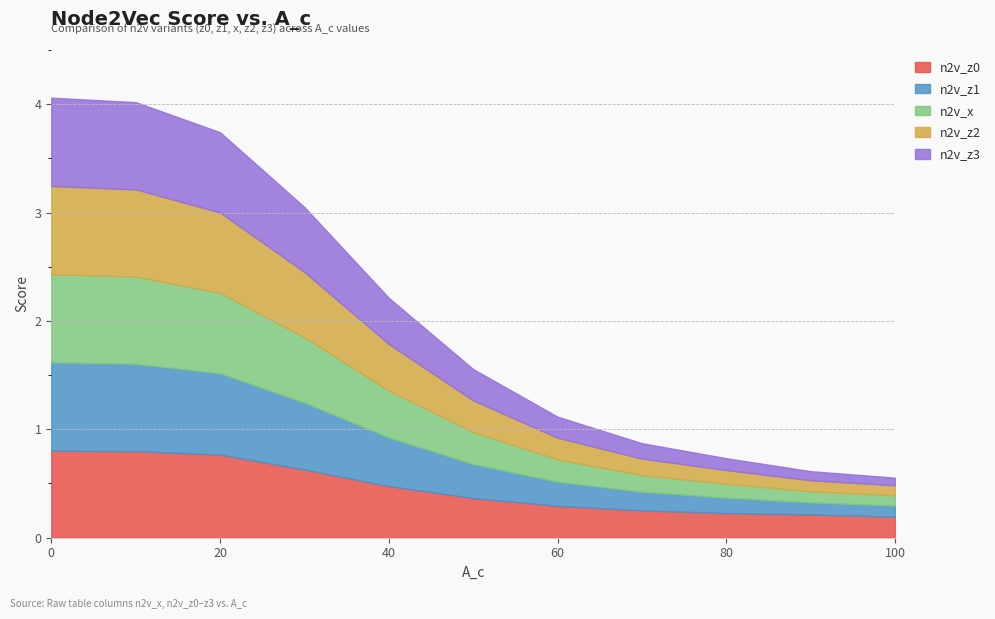

Reading left to right, extract all data points from this chart.

n2v_z0: 0.8	0.8	0.8	0.6	0.5	0.4	0.3	0.3	0.2	0.2	0.2
n2v_z1: 0.8	0.8	0.7	0.6	0.4	0.3	0.2	0.2	0.1	0.1	0.1
n2v_x: 0.8	0.8	0.7	0.6	0.4	0.3	0.2	0.2	0.1	0.1	0.1
n2v_z2: 0.8	0.8	0.7	0.6	0.4	0.3	0.2	0.2	0.1	0.1	0.1
n2v_z3: 0.8	0.8	0.7	0.6	0.4	0.3	0.2	0.1	0.1	0.1	0.1